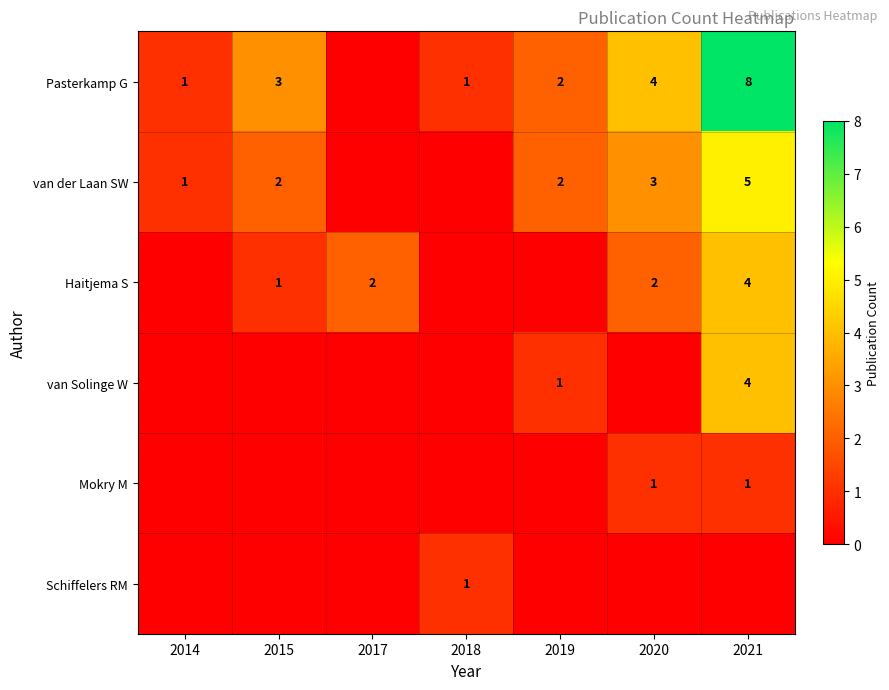

Rank the series by their maximum value, from highest to lowest.

Pasterkamp G, van der Laan SW, Haitjema S, van Solinge W, Mokry M, Schiffelers RM